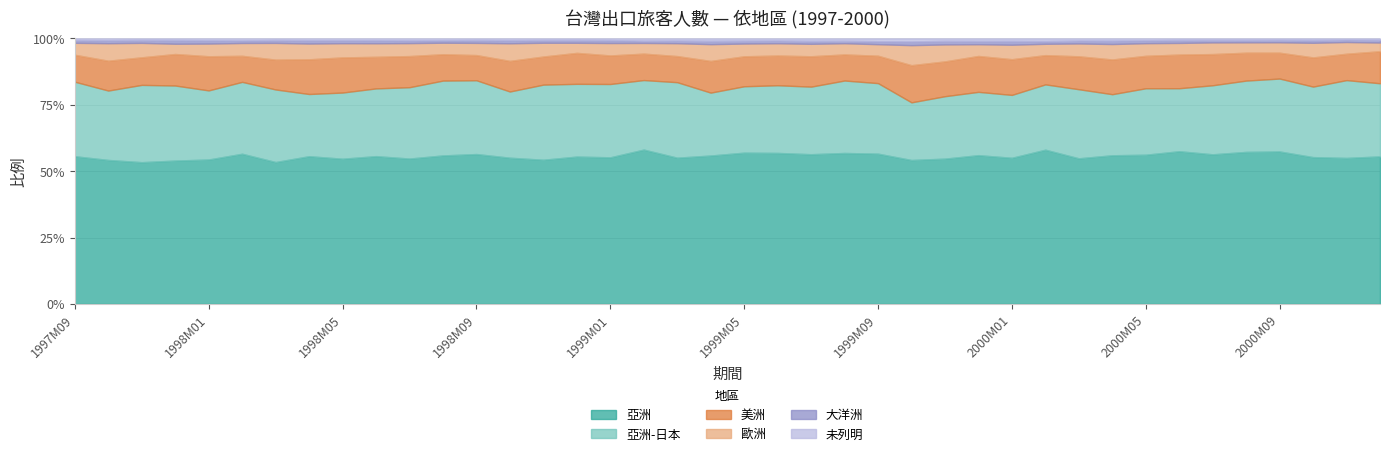

True or false: 未列明_原始值 and 歐洲_原始值 cross at least once.

False